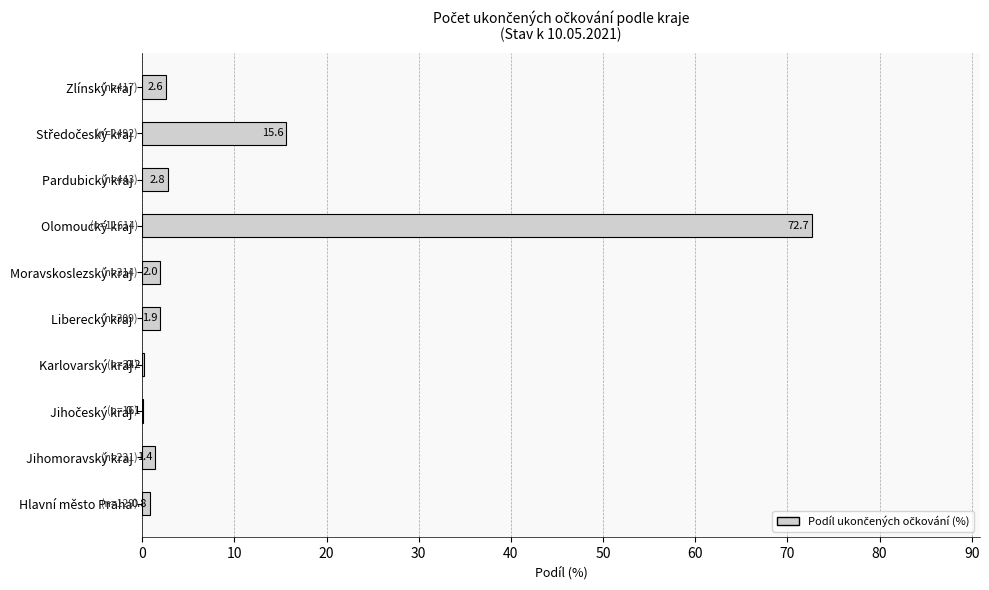

Are the bars horizontal?

Yes